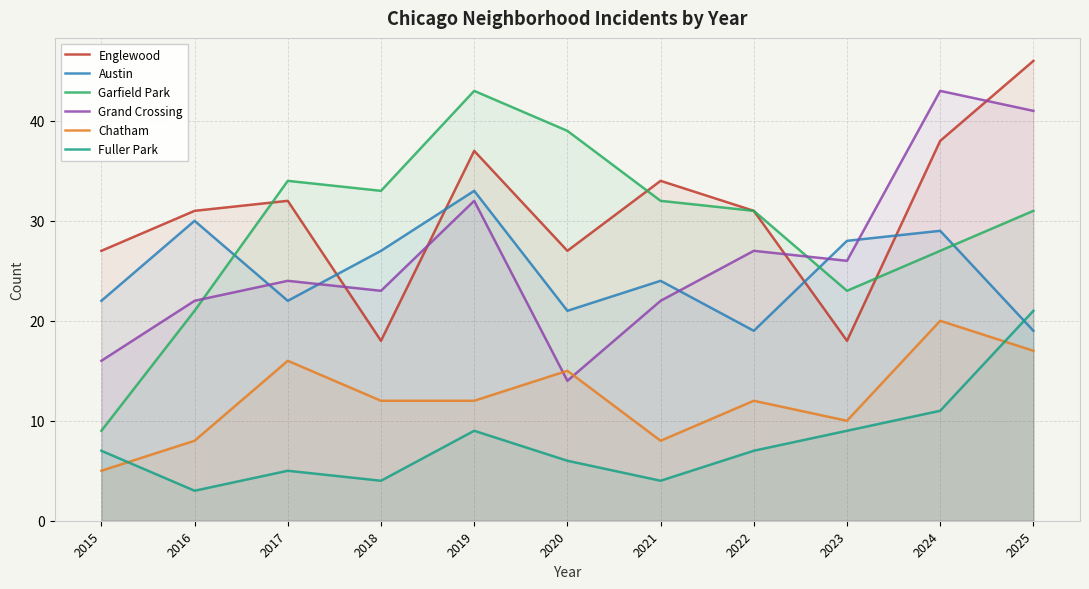

What is the sum of all Grand Crossing values?

290